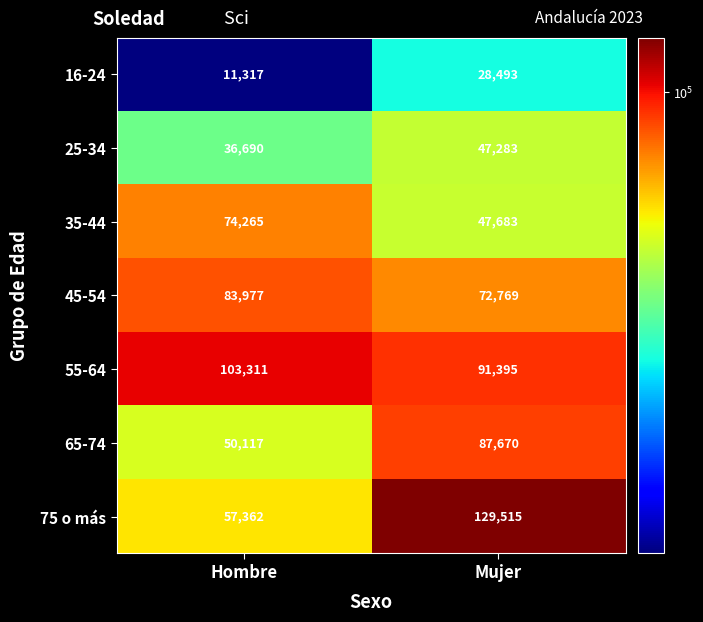

Which series has the widest spread of values?

75 o más